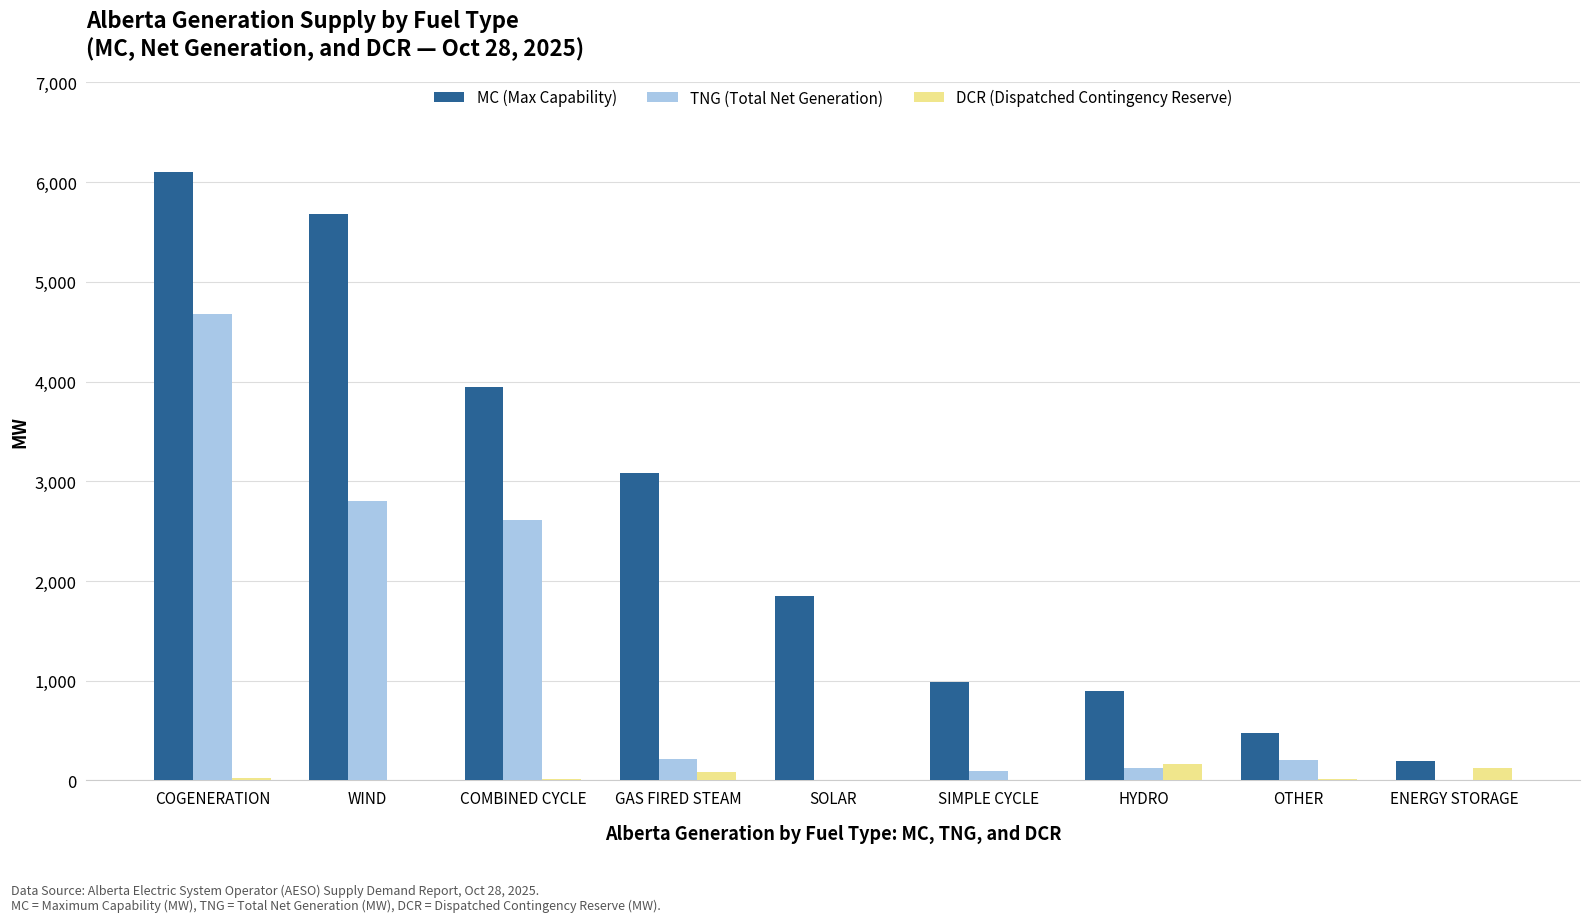

The value of DCR (Dispatched Contingency Reserve) at SOLAR is 0. True or false?

True